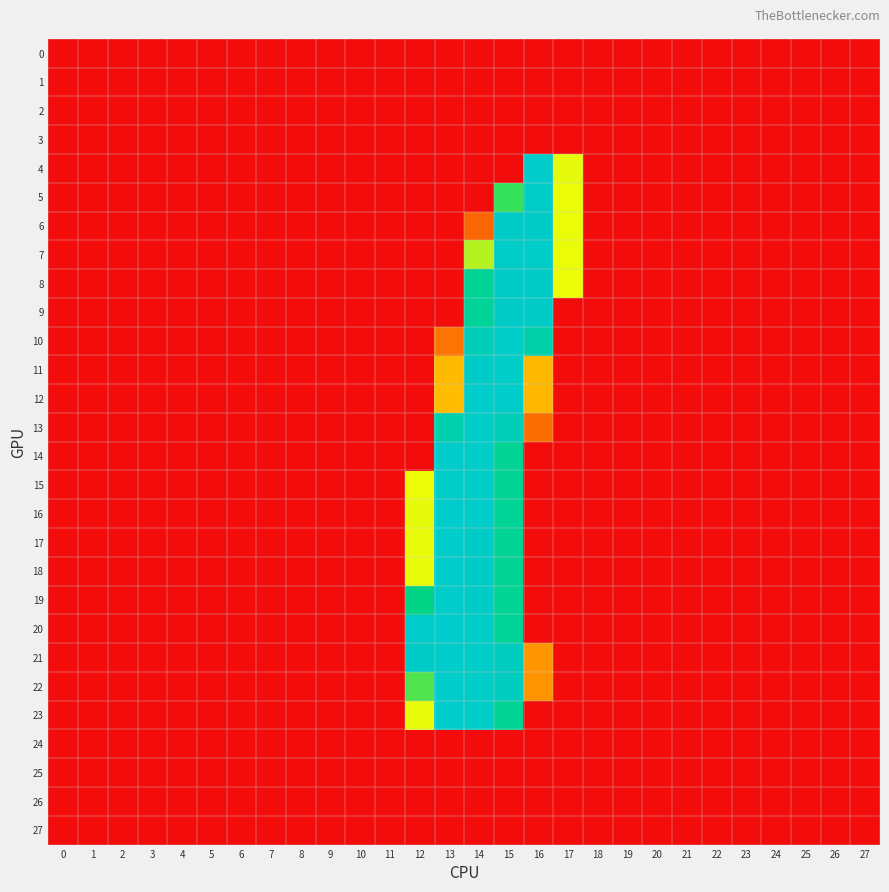

Which label corresponds to the largest value in the chart?

13